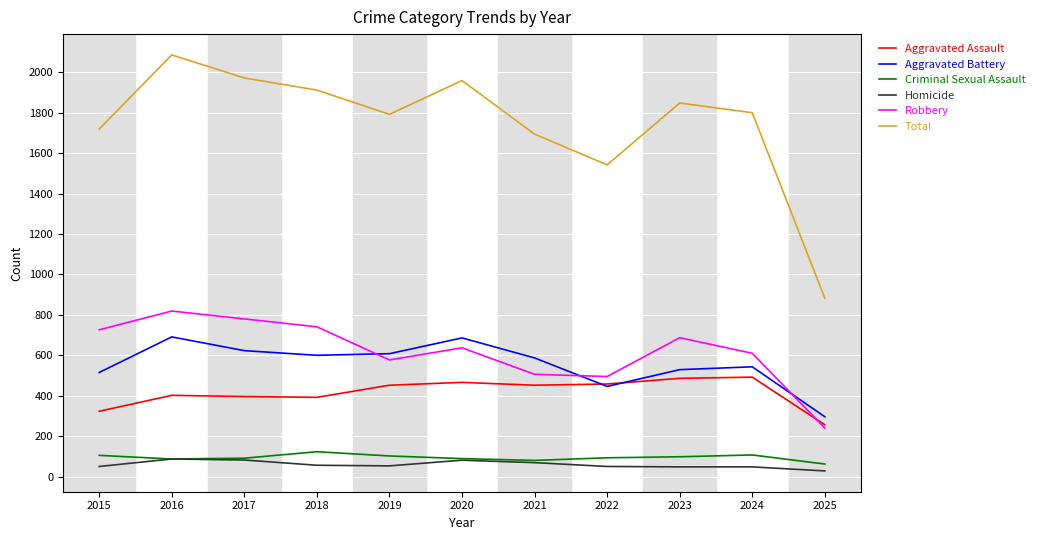

At which label is Total closest to 1484?

2022